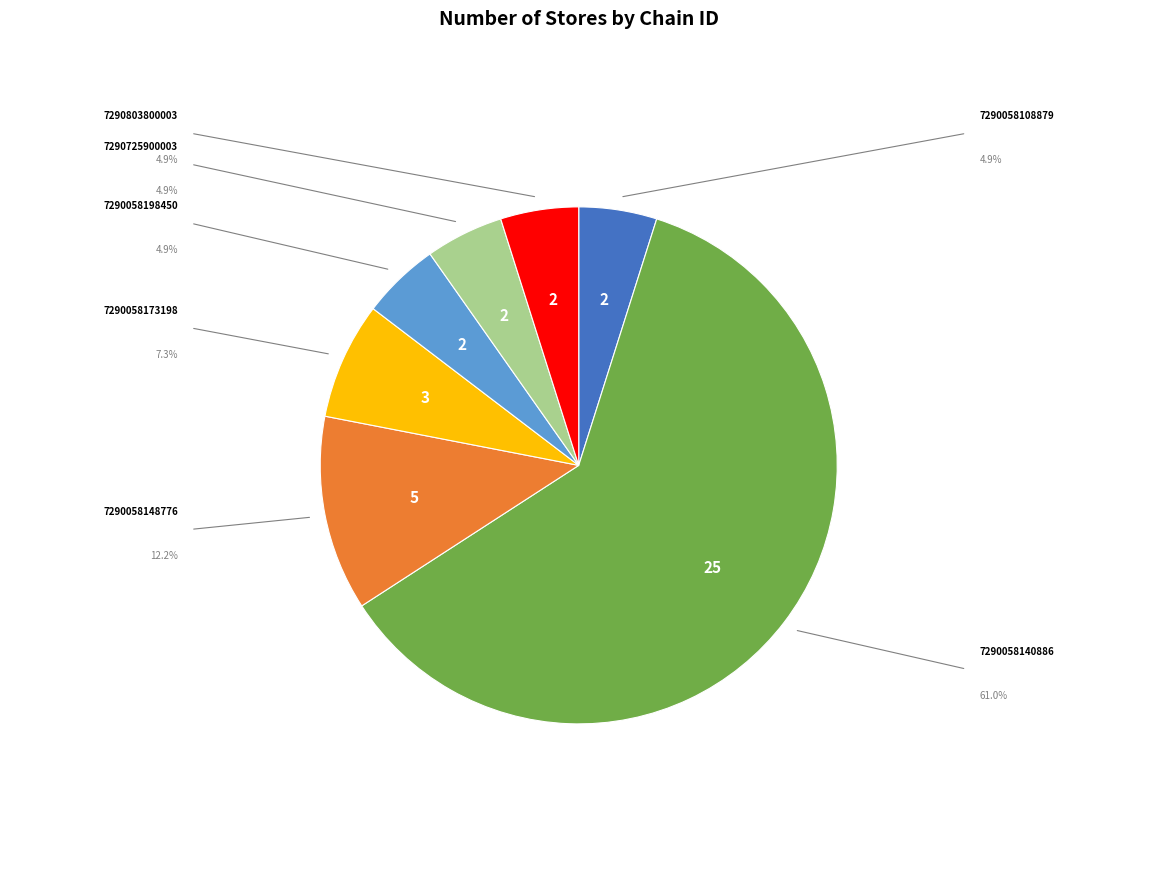

Is there a majority slice in this chart?

Yes